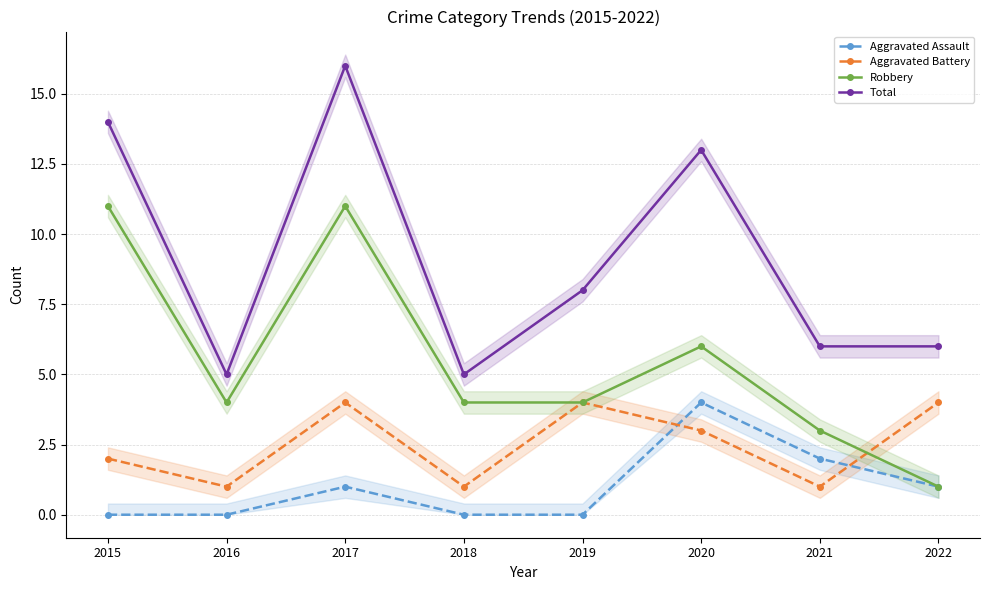

Rank the series by their average value, from lowest to highest.

Aggravated Assault, Aggravated Battery, Robbery, Total